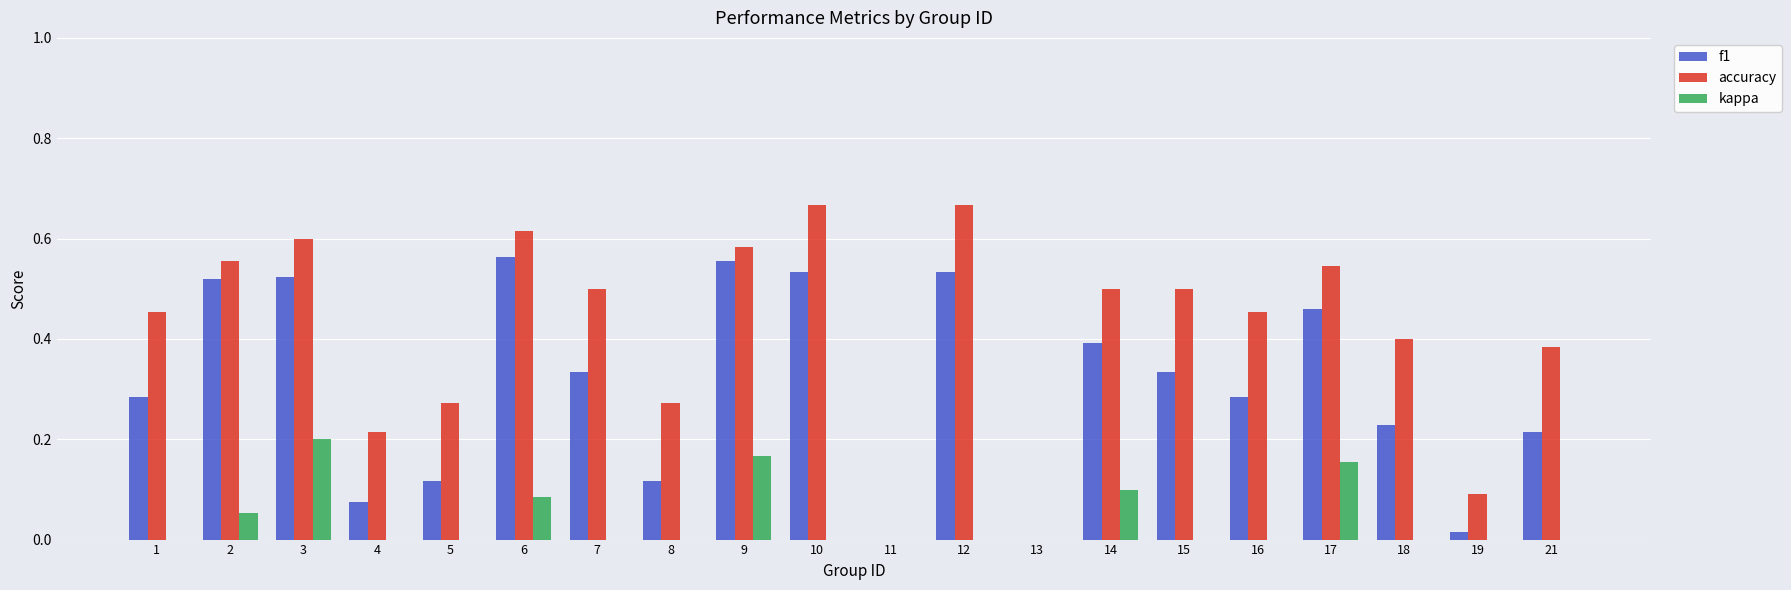

What is the sum of all kappa values?

0.8